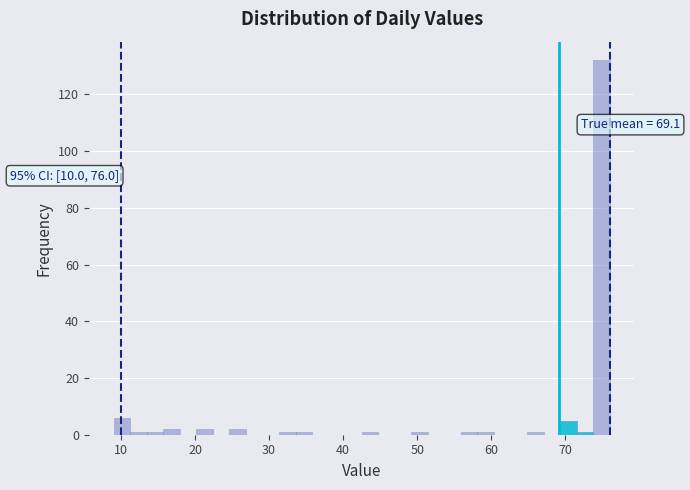

Read against the x-axis, roughly where is the centre of the tallest bar?

75